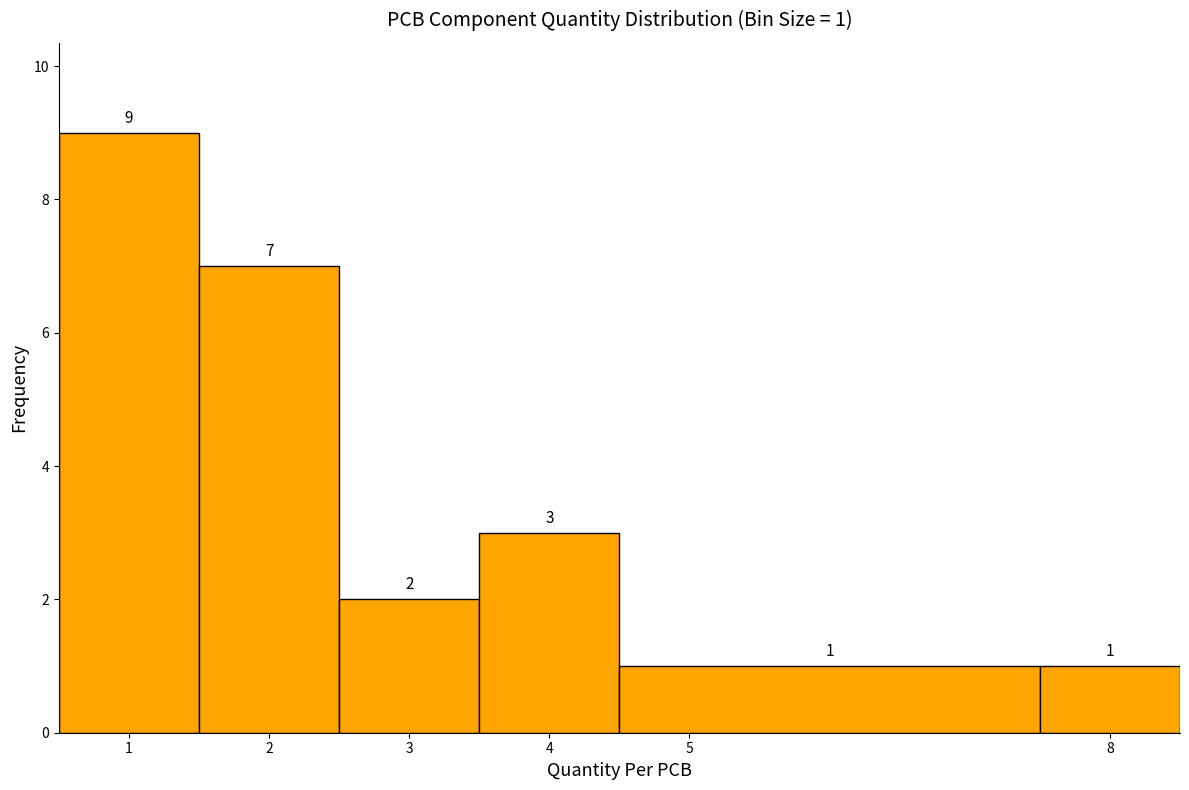

Over which range of the x-axis is the bar tallest?

0.5 to 1.5